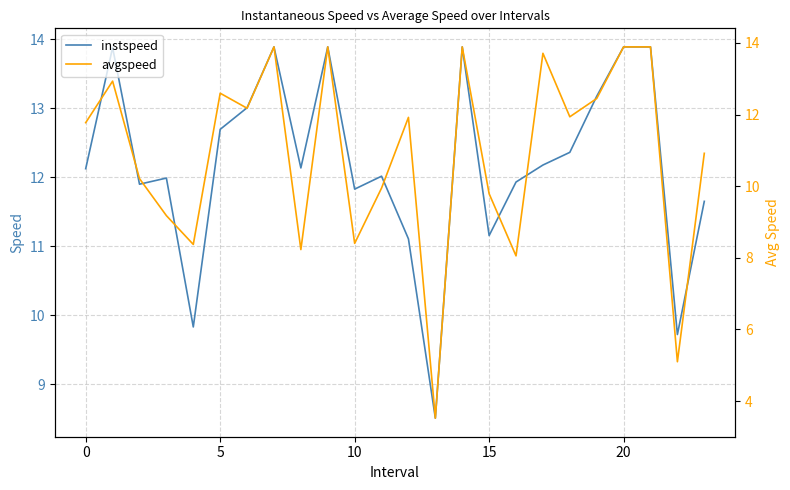

List the series in order of their overall mean, lowest first.

avgspeed, instspeed